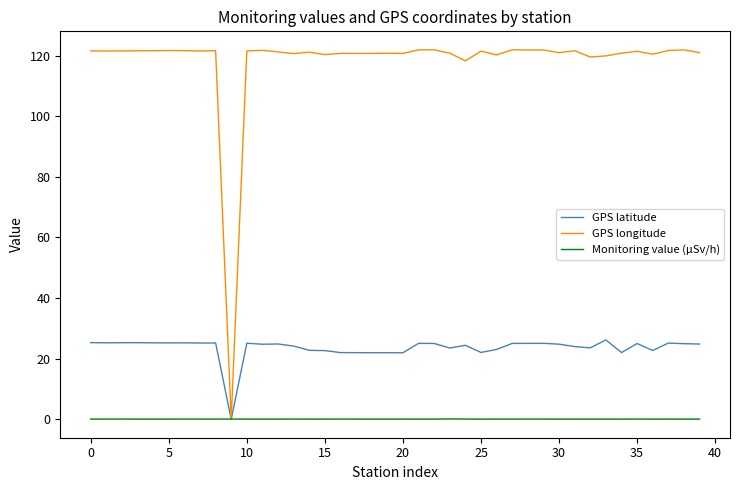

Rank the series by their maximum value, from lowest to highest.

Monitoring value (µSv/h), GPS latitude, GPS longitude